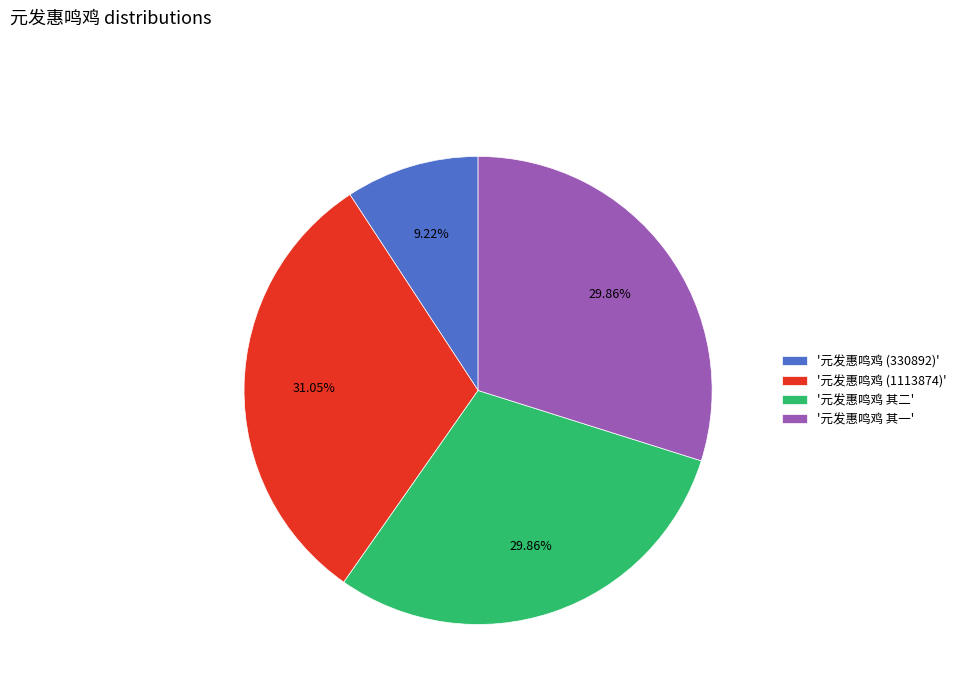

What is the ratio of the value at '元发惠鸣鸡 其二' to the value at '元发惠鸣鸡 其一'?

1.0